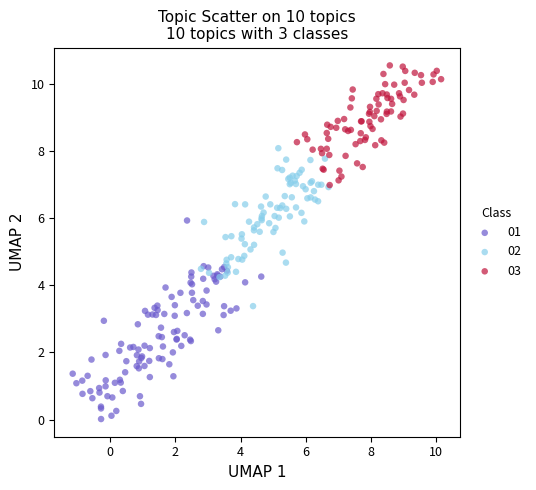

Which series has the largest Y range (max minus min)?

01